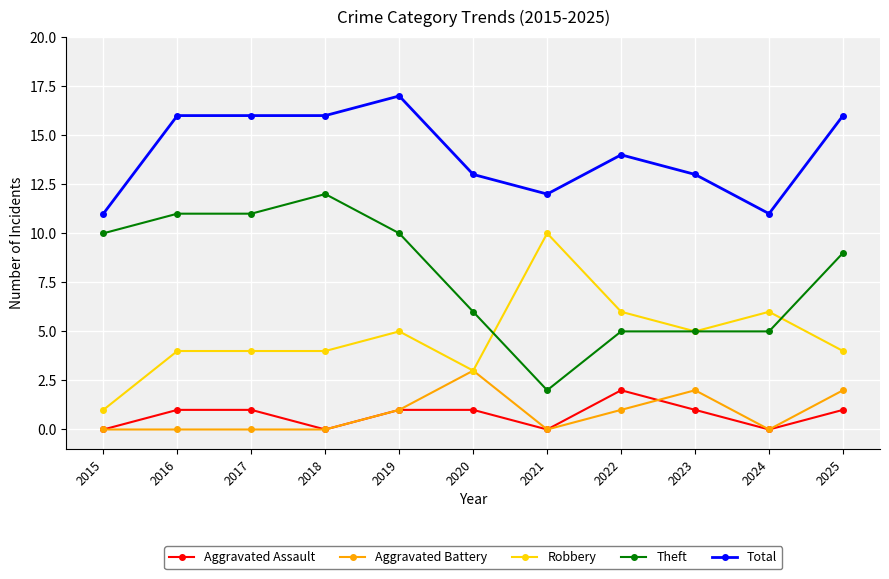

At which category is the sum across all series the highest?

2019